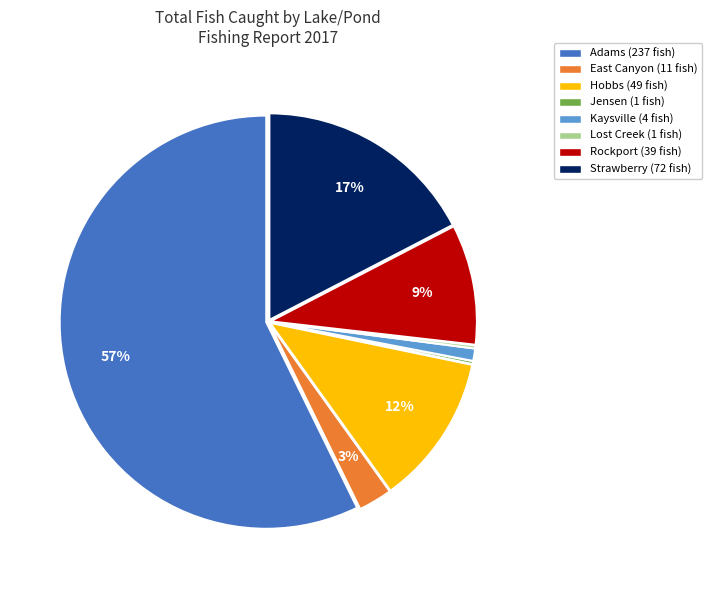

What is the largest slice in the pie chart?

Adams